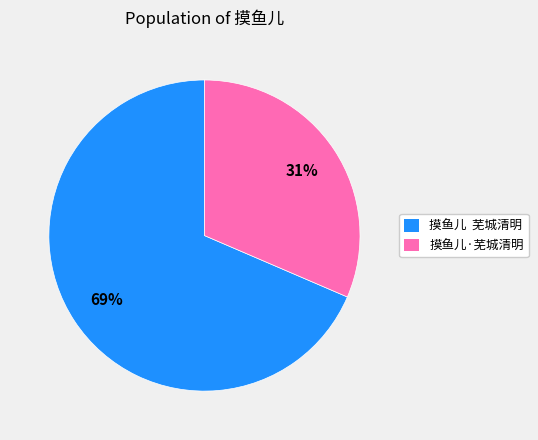

To the nearest percent, what is the average slice percentage?

50%